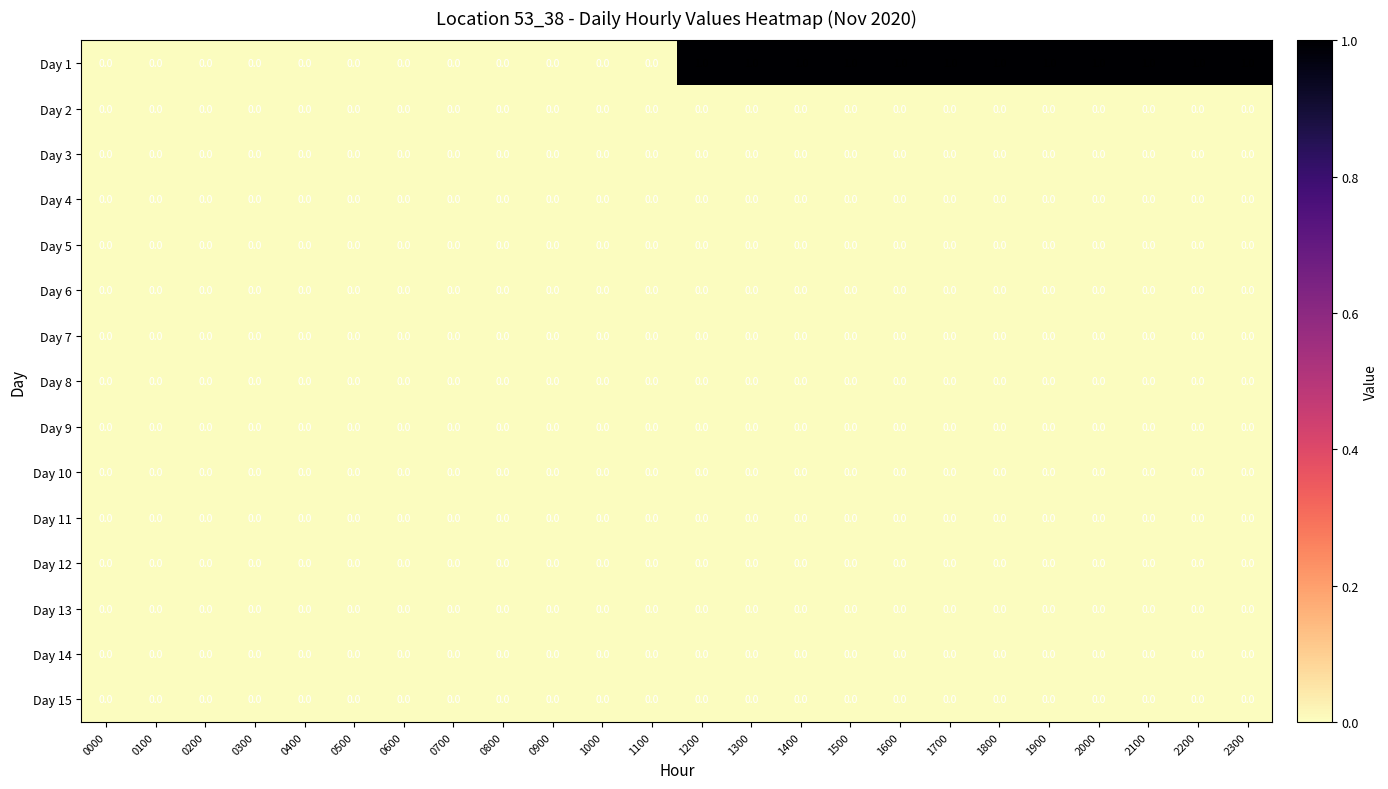

Between 0500 and 2300, which series saw the biggest shift?

Day 1